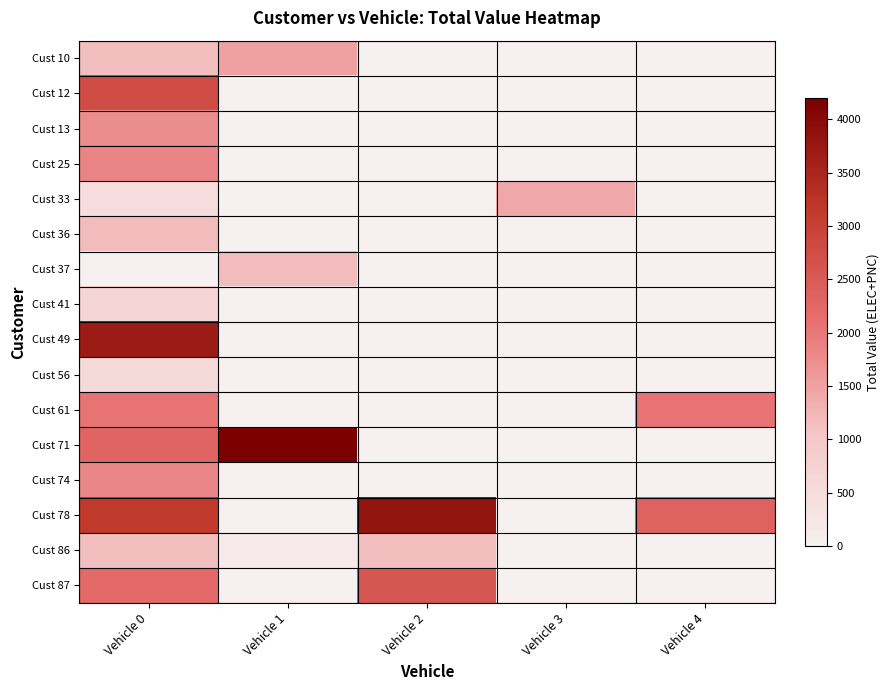

Reading left to right, what are all the values shown in this chart?

Cust 10: Vehicle 0=1146.5	Vehicle 1=1501.3	Vehicle 2=0.0	Vehicle 3=2.1	Vehicle 4=0.0
Cust 12: Vehicle 0=2754.4	Vehicle 1=0.0	Vehicle 2=0.0	Vehicle 3=0.0	Vehicle 4=0.0
Cust 13: Vehicle 0=1746.0	Vehicle 1=0.0	Vehicle 2=0.0	Vehicle 3=0.0	Vehicle 4=0.0
Cust 25: Vehicle 0=1849.3	Vehicle 1=0.0	Vehicle 2=6.0	Vehicle 3=0.0	Vehicle 4=0.0
Cust 33: Vehicle 0=488.4	Vehicle 1=0.0	Vehicle 2=0.0	Vehicle 3=1423.4	Vehicle 4=0.0
Cust 36: Vehicle 0=1179.7	Vehicle 1=1.5	Vehicle 2=0.0	Vehicle 3=0.0	Vehicle 4=0.0
Cust 37: Vehicle 0=0.0	Vehicle 1=1177.8	Vehicle 2=0.0	Vehicle 3=0.0	Vehicle 4=0.0
Cust 41: Vehicle 0=660.9	Vehicle 1=0.9	Vehicle 2=0.0	Vehicle 3=0.0	Vehicle 4=0.0
Cust 49: Vehicle 0=3686.2	Vehicle 1=4.1	Vehicle 2=0.0	Vehicle 3=0.0	Vehicle 4=0.0
Cust 56: Vehicle 0=556.7	Vehicle 1=1.1	Vehicle 2=0.0	Vehicle 3=0.0	Vehicle 4=0.0
Cust 61: Vehicle 0=2062.7	Vehicle 1=0.0	Vehicle 2=0.0	Vehicle 3=0.6	Vehicle 4=2062.7
Cust 71: Vehicle 0=2299.7	Vehicle 1=4203.1	Vehicle 2=0.0	Vehicle 3=2.4	Vehicle 4=2.4
Cust 74: Vehicle 0=1822.7	Vehicle 1=0.7	Vehicle 2=0.0	Vehicle 3=0.0	Vehicle 4=0.0
Cust 78: Vehicle 0=3150.6	Vehicle 1=0.0	Vehicle 2=3819.6	Vehicle 3=2.8	Vehicle 4=2358.7
Cust 86: Vehicle 0=1147.0	Vehicle 1=141.1	Vehicle 2=1146.5	Vehicle 3=0.0	Vehicle 4=0.0
Cust 87: Vehicle 0=2214.1	Vehicle 1=0.0	Vehicle 2=2564.3	Vehicle 3=0.0	Vehicle 4=0.0